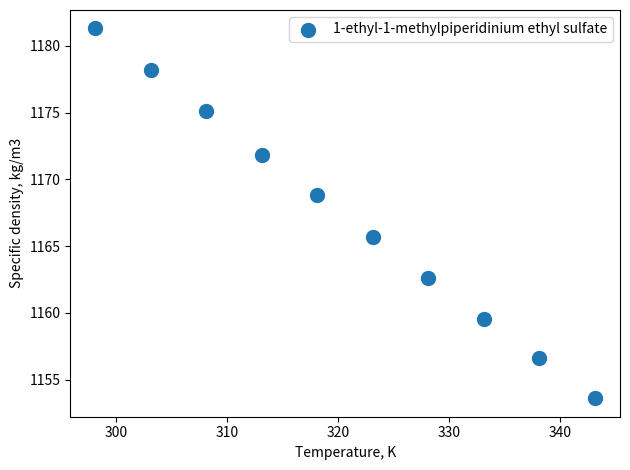

What is the average X value?

320.6